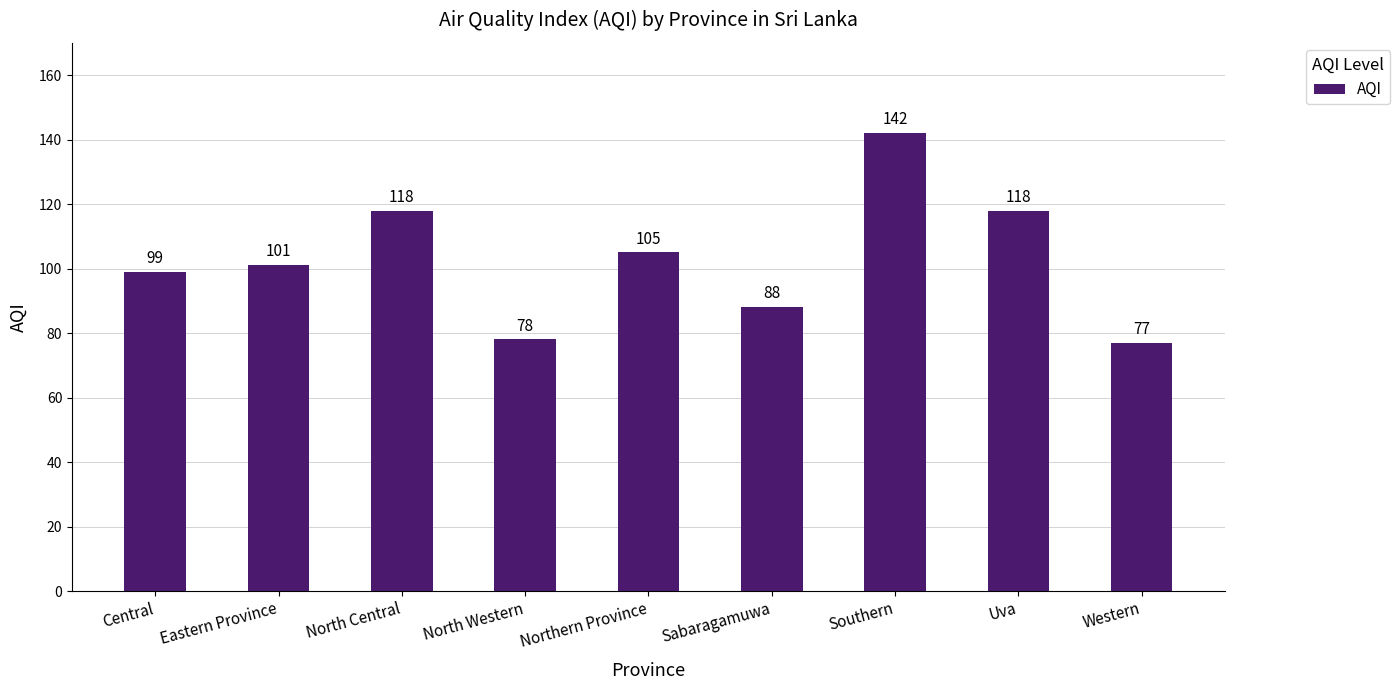

What position from the left is Northern Province?

5